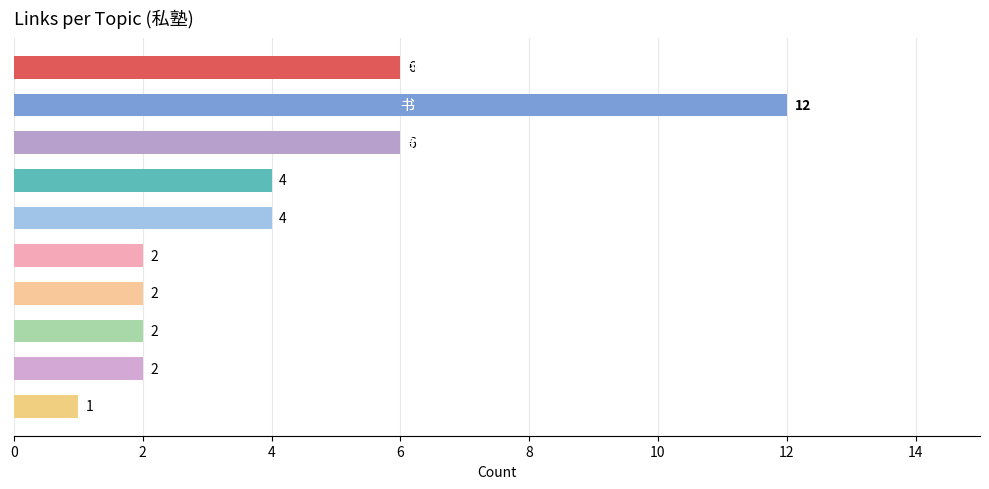

What is the maximum value shown in the chart?

12